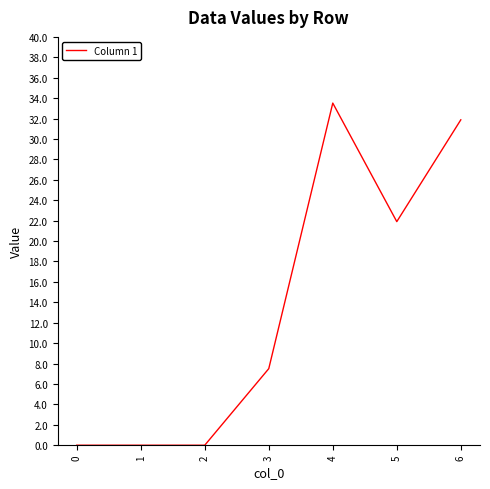

True or false: the data has more than 2 interior local peaks.

False